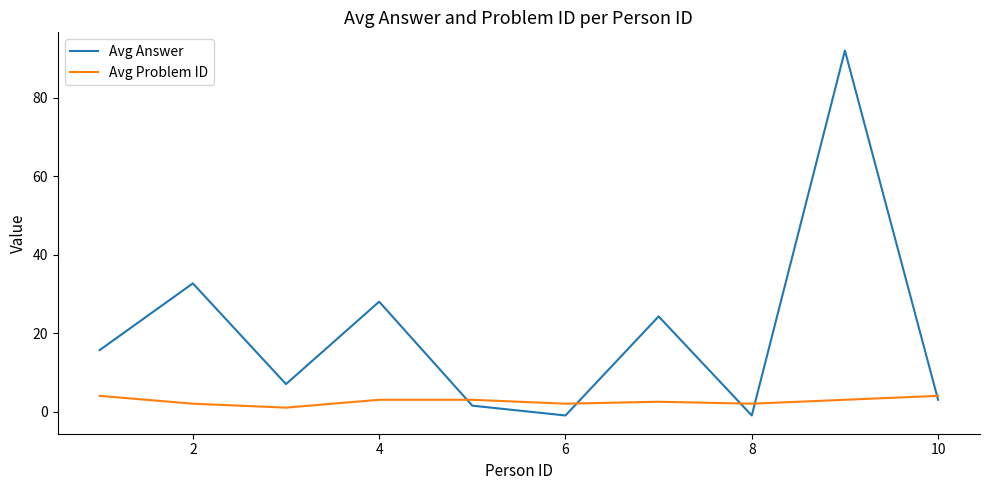

What is the greatest value displayed?

92.0